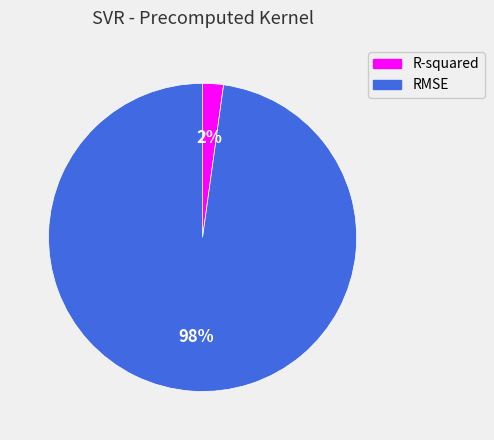

Is the sum of RMSE and R-squared greater than half?

Yes